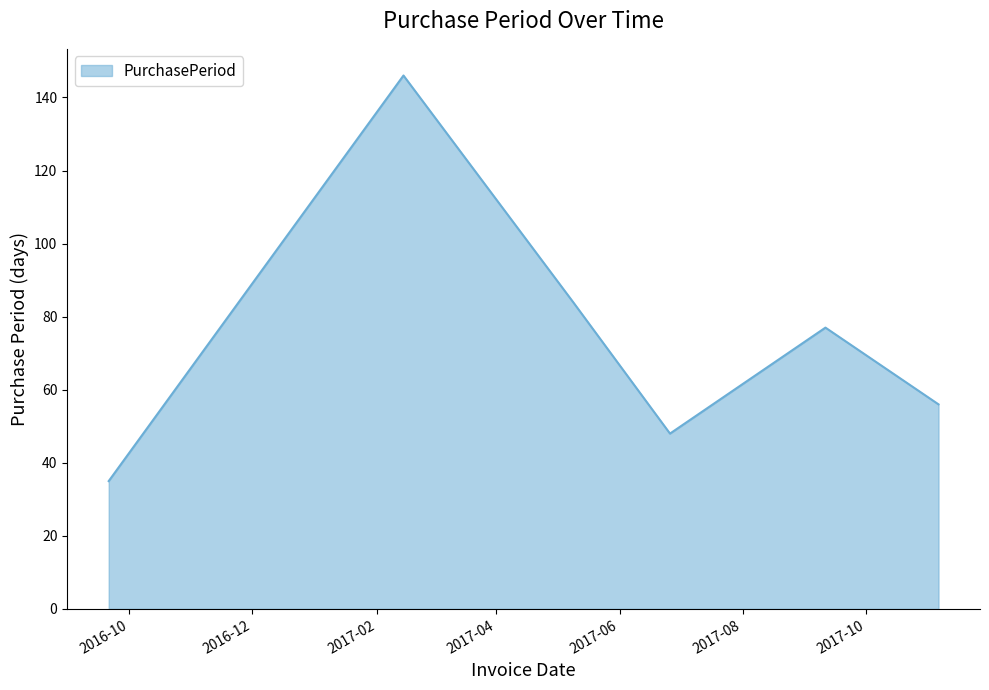

Reading left to right, what are all the values shown in this chart?

35	146	84	48	77	56